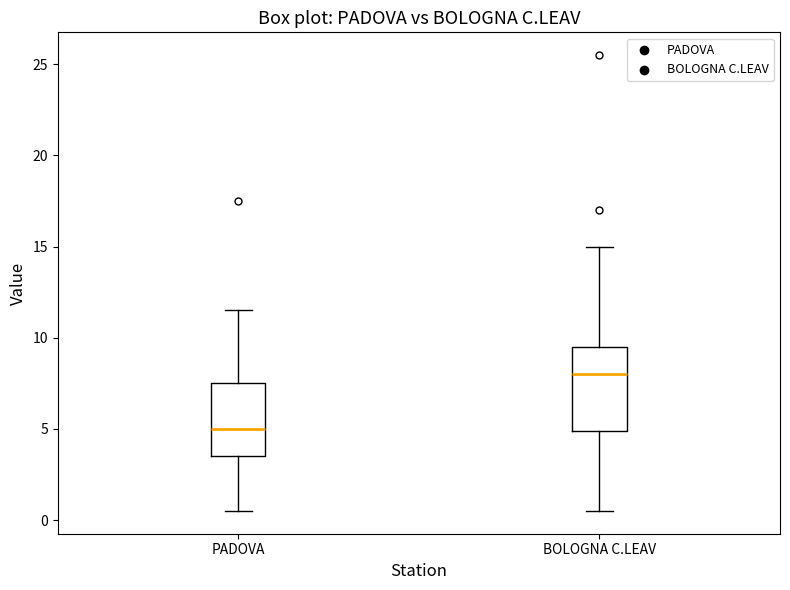

Reading left to right, read every box against the y-axis: the position of its median line, the range the box covers, and the ends of its whiskers. The values are not printed on the chart, so give them approximately, as read against the axis.

PADOVA: median 5.0, box 3.5 to 7.5, whiskers 0.5 to 11.5
BOLOGNA C.LEAV: median 8.0, box 5.0 to 9.5, whiskers 0.5 to 15.0